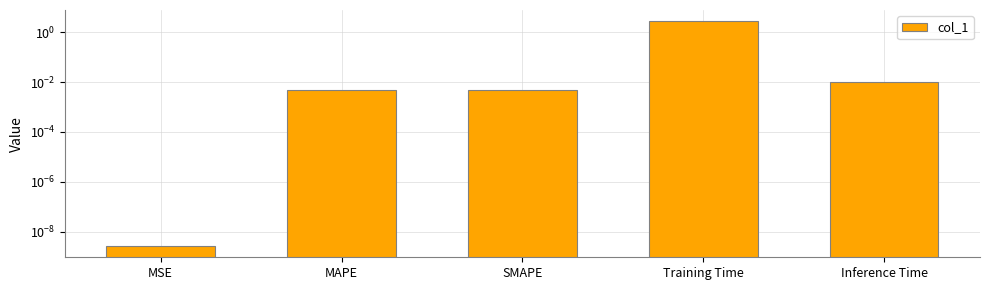

The chart shows a value of 0.0 at MAPE. True or false?

False